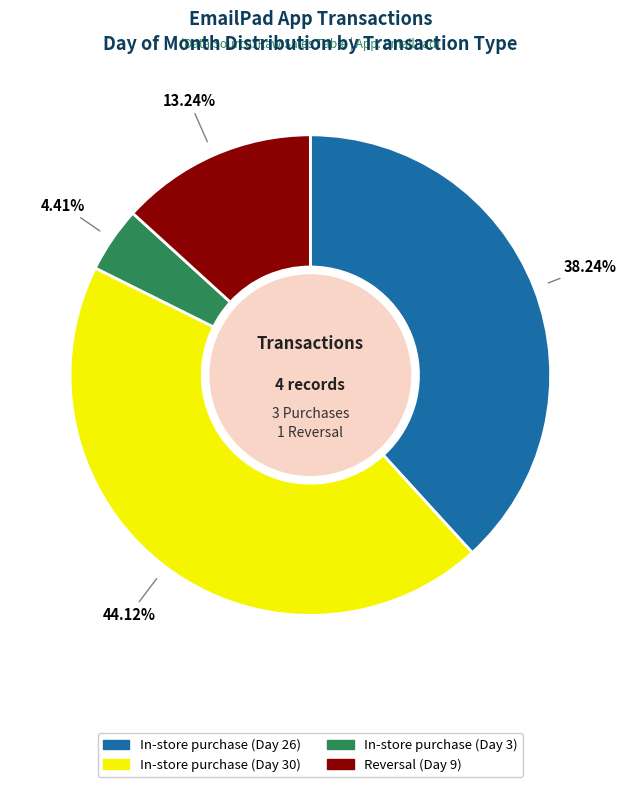

What percentage is the In-store purchase (Day 3) slice, to the nearest percent?

4%